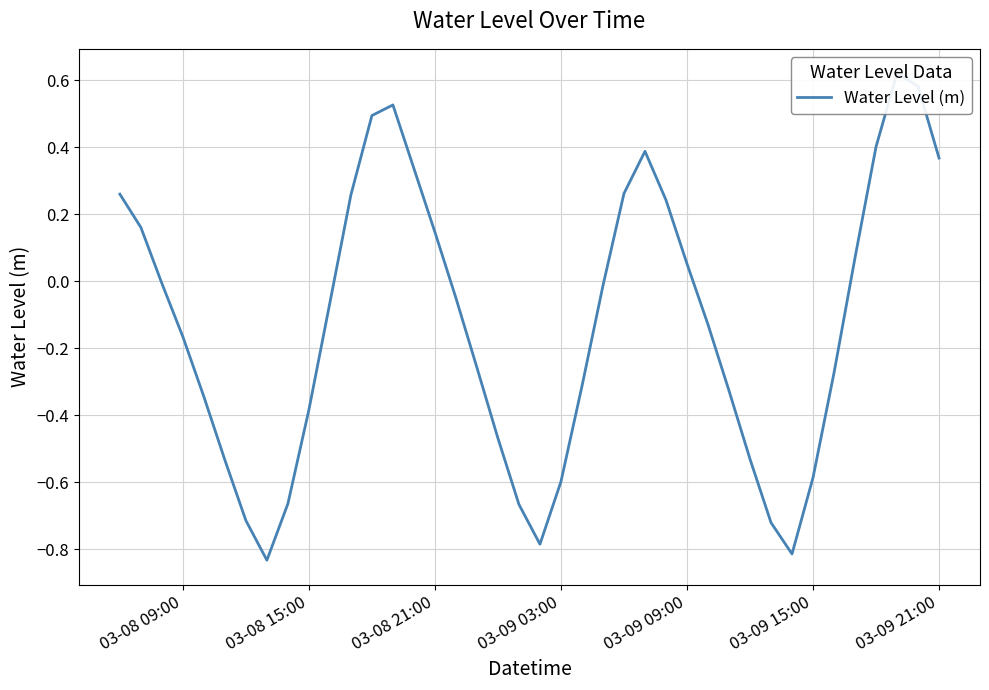

How many points are higher than both their immediate neighbors (excluding endpoints)?

3